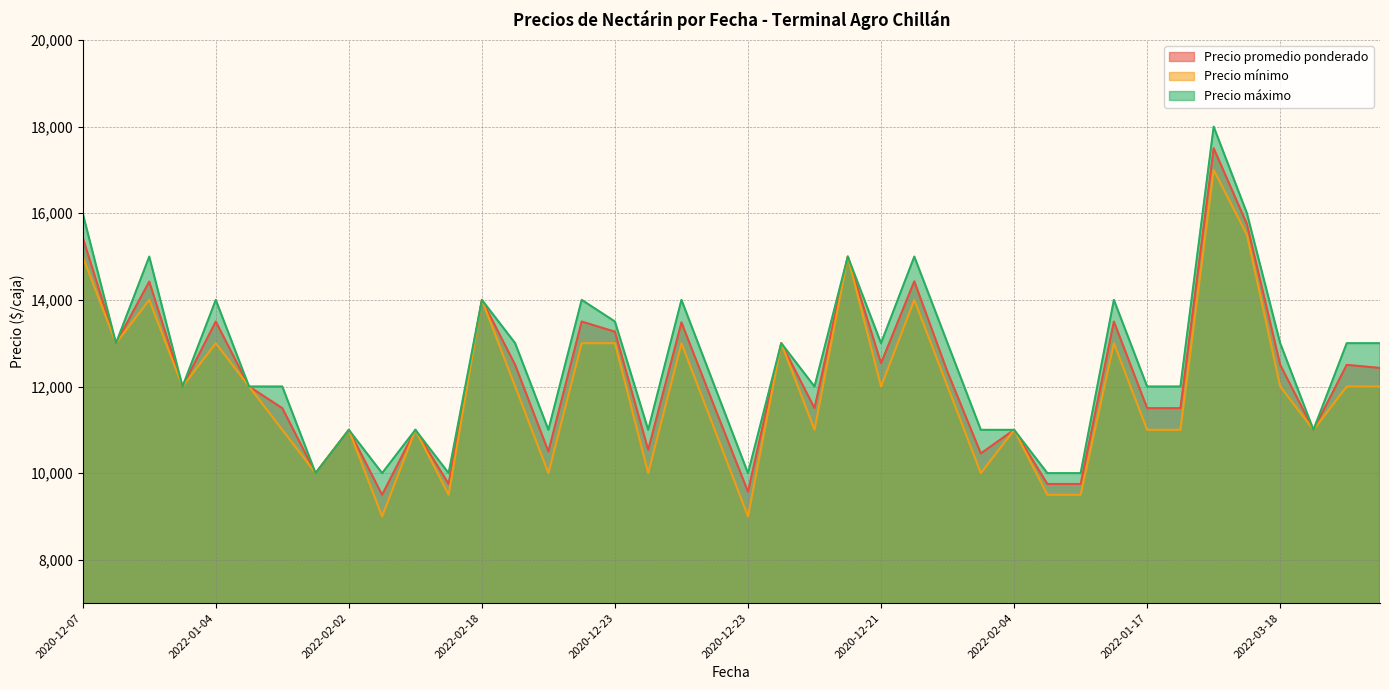

Between 2021-03-22 and 2021-03-08, which is larger?

2021-03-08